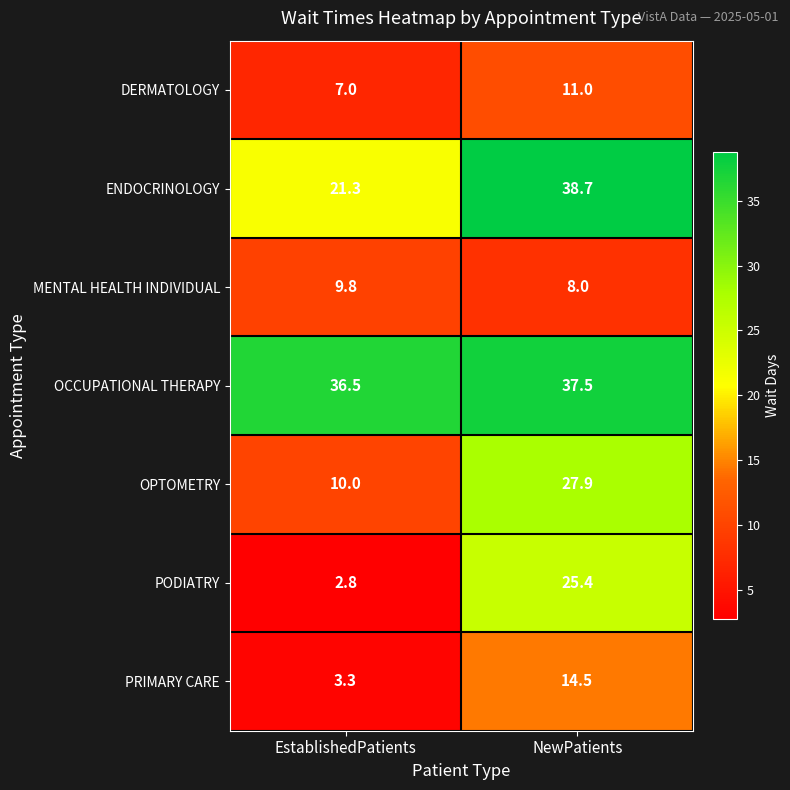

How many categories are shown in the chart?

2